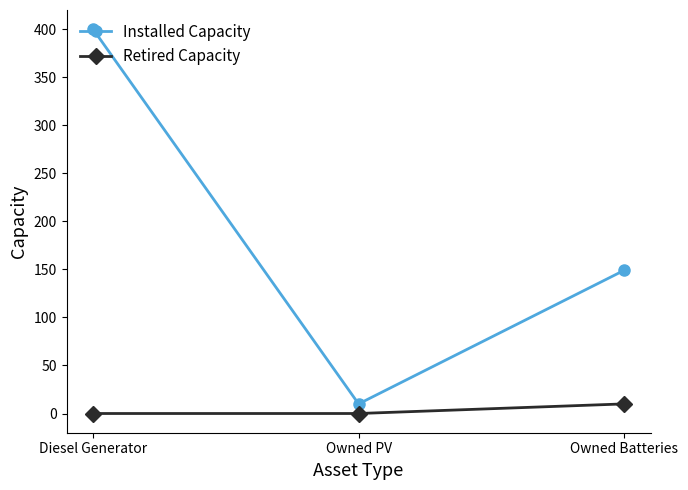

Which series has the largest total across all categories?

Installed Capacity